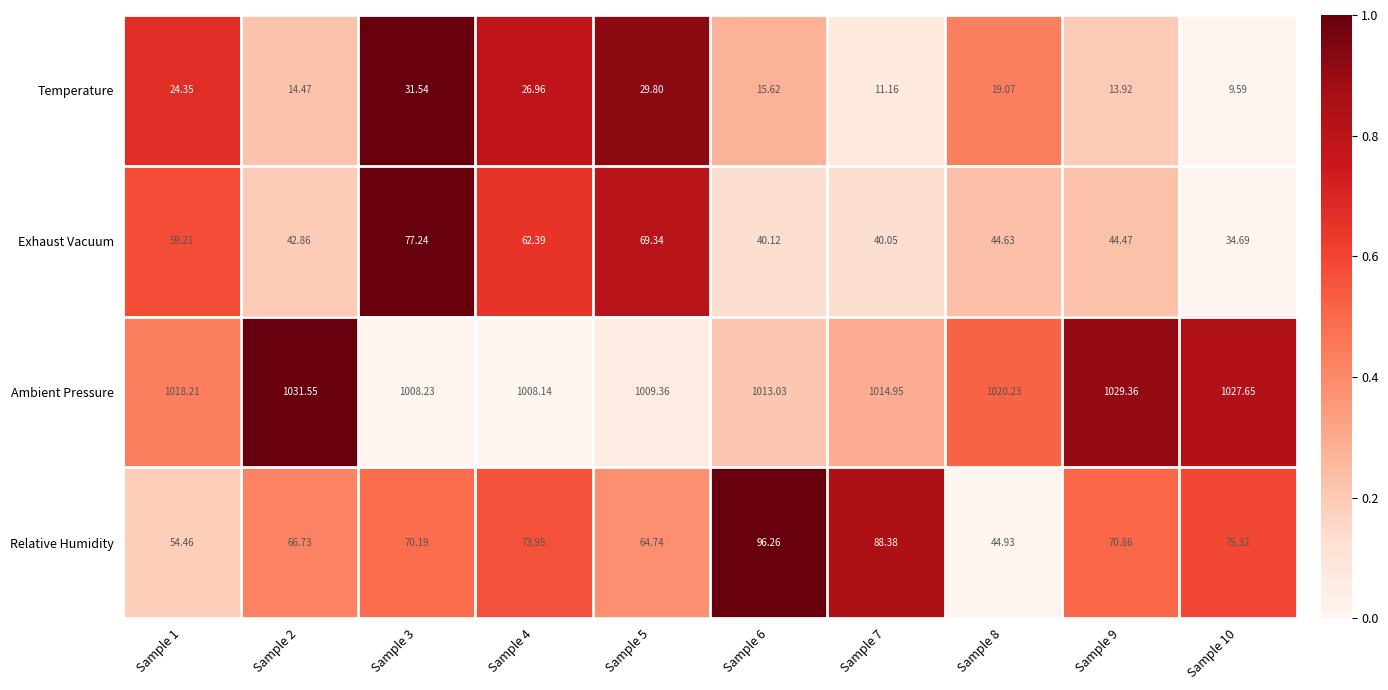

Rank the series at Sample 6 from highest to lowest value.

Ambient Pressure, Relative Humidity, Exhaust Vacuum, Temperature